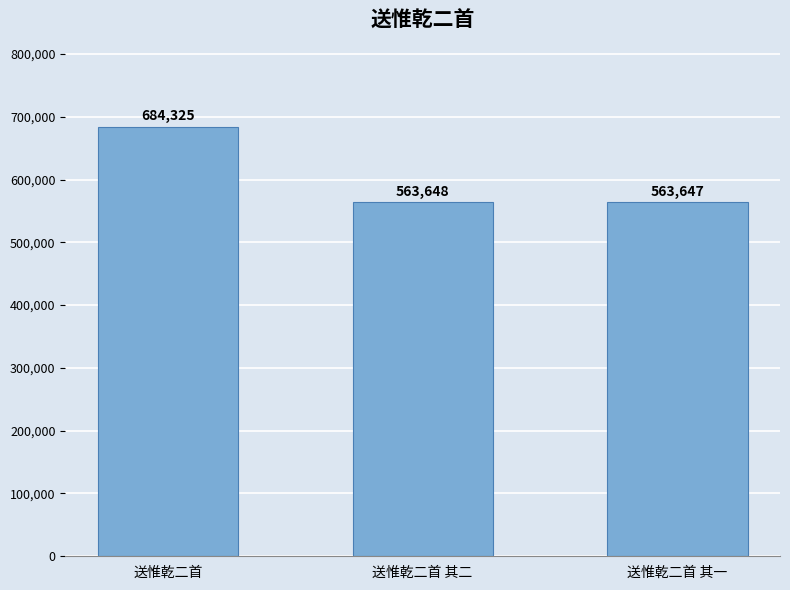

What is the ratio of the value at 送惟乾二首 其一 to the value at 送惟乾二首 其二?

1.0